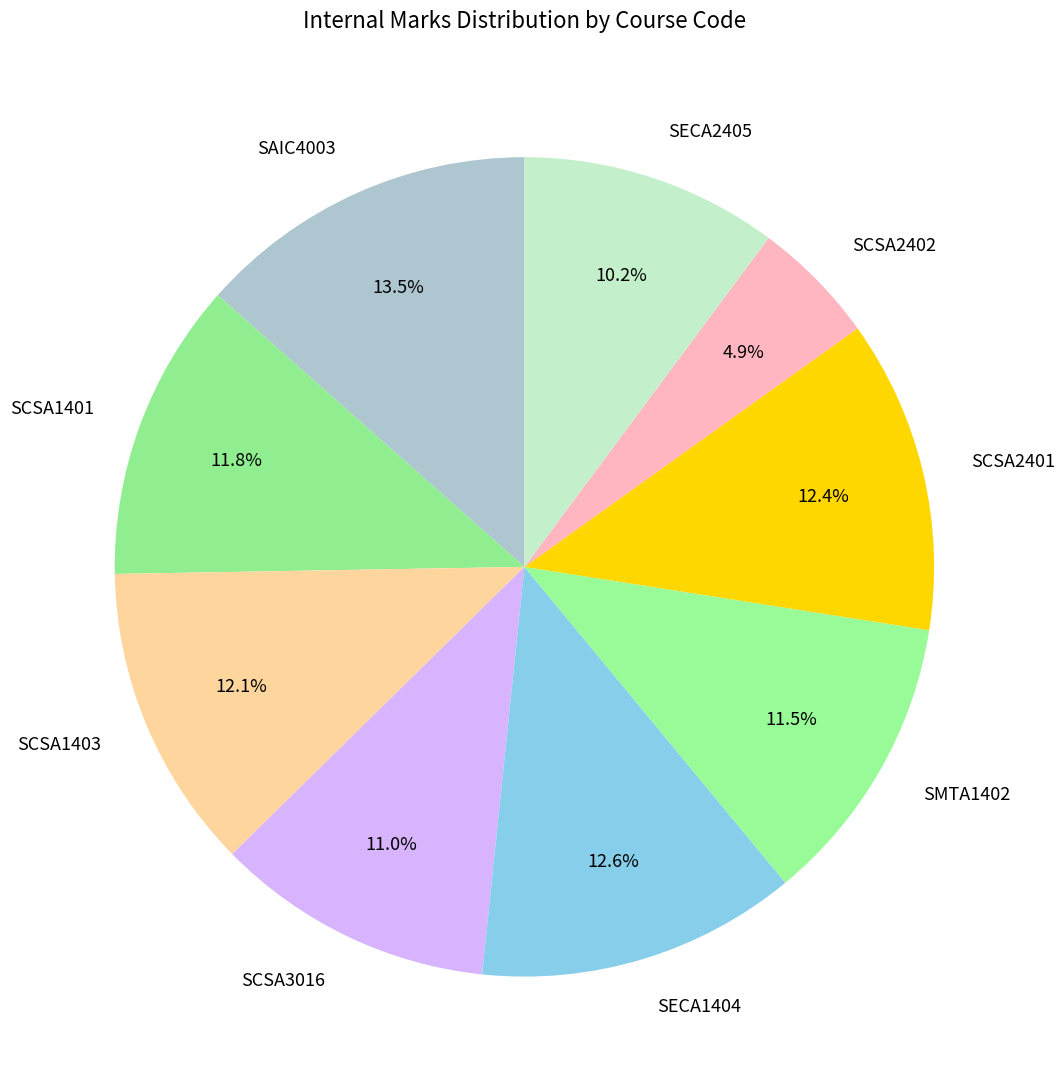

What percentage is NOT represented by SAIC4003?

86.5%